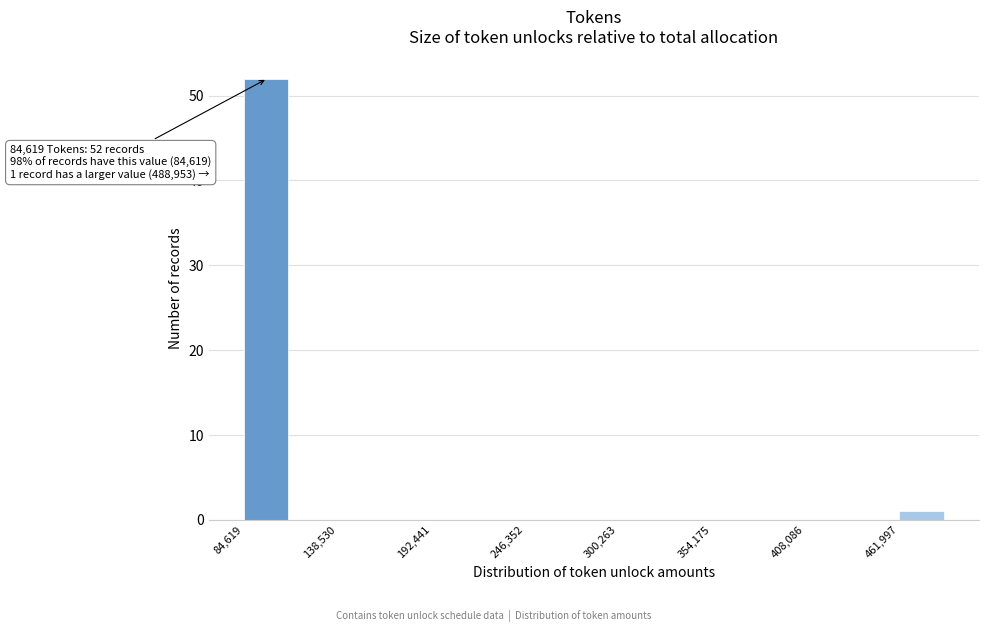

Read against the x-axis, roughly where is the centre of the tallest bar?

100000